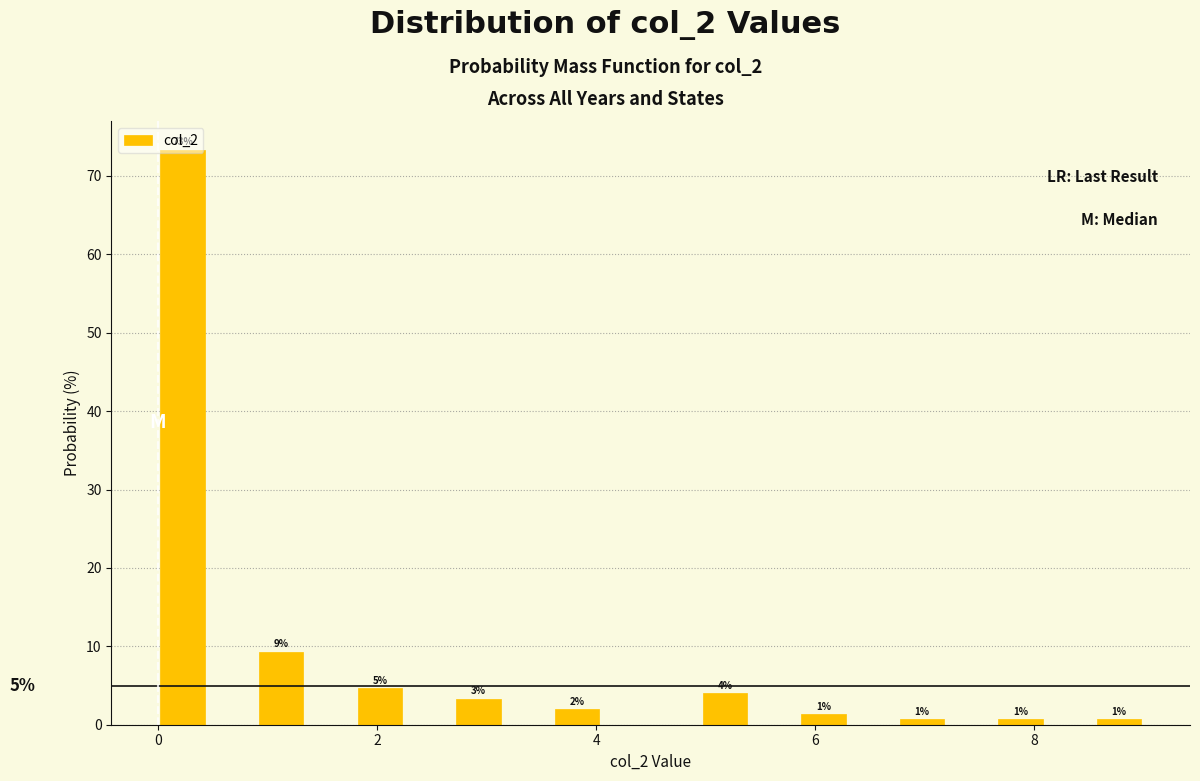

Around what value on the x-axis is the tallest bar? Give the approximate position of its centre, as read against the axis.

0.2